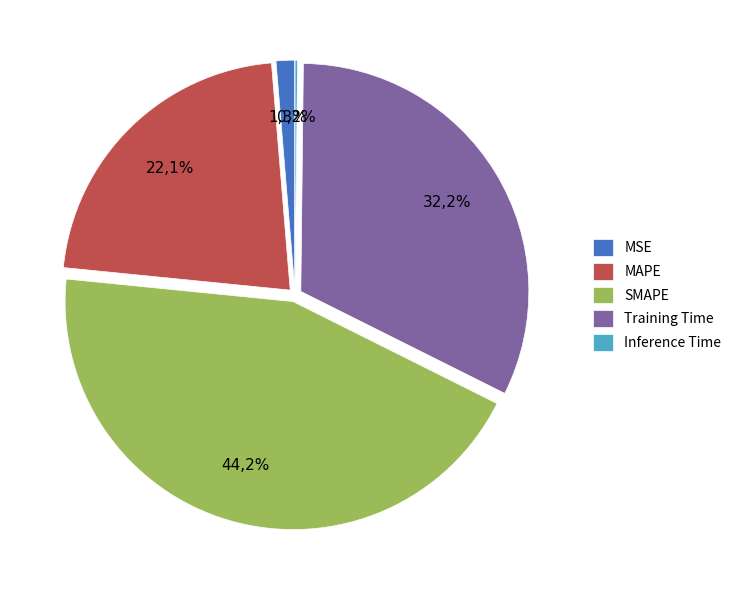

To the nearest percent, what portion does MAPE represent?

22%